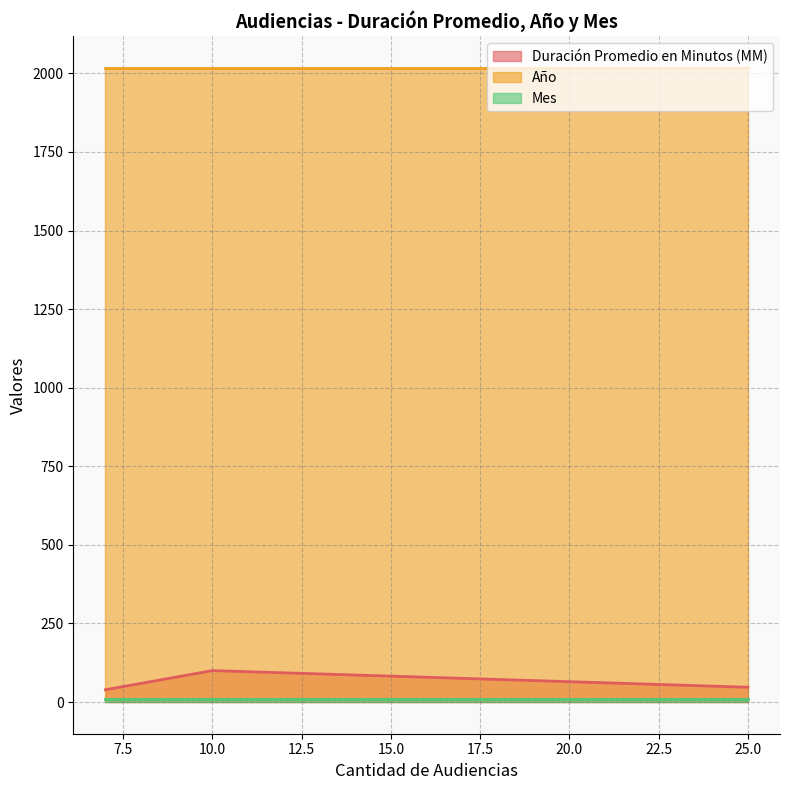

Which series has the largest range (max minus min)?

Duración Promedio en Minutos (MM)